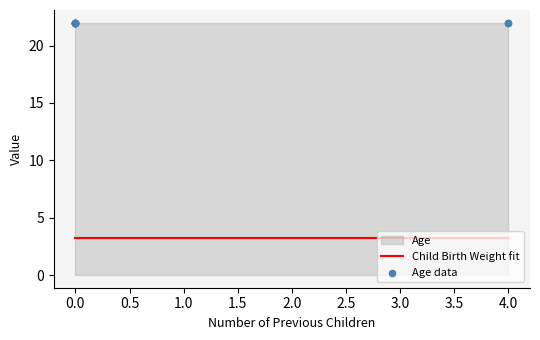

What is the total value across all series at 0.0?

25.2